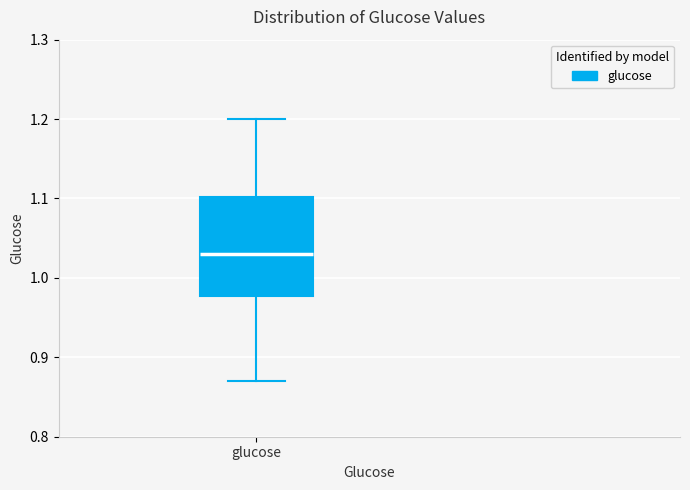

Where does the upper whisker of the box for glucose end on the y-axis? The values are not printed on the chart, so give them approximately, as read against the axis.

1.20